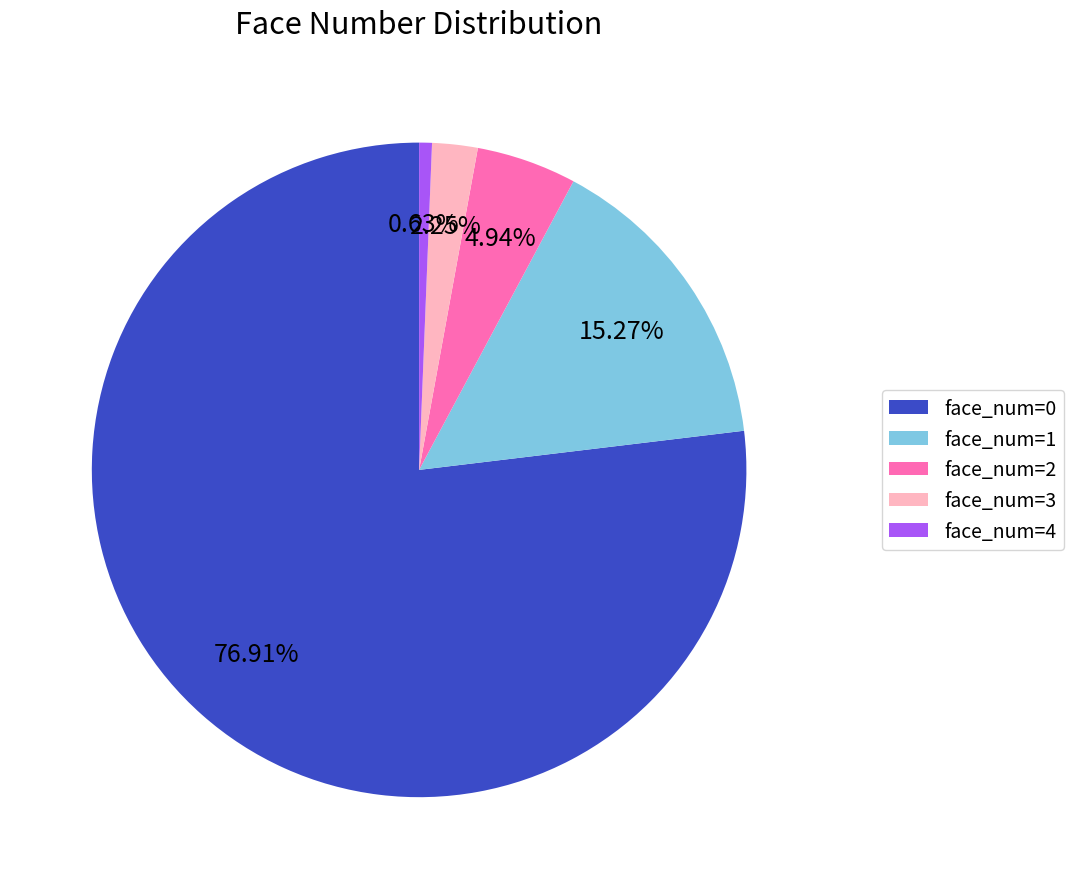

Is face_num=4 the majority of the pie?

No